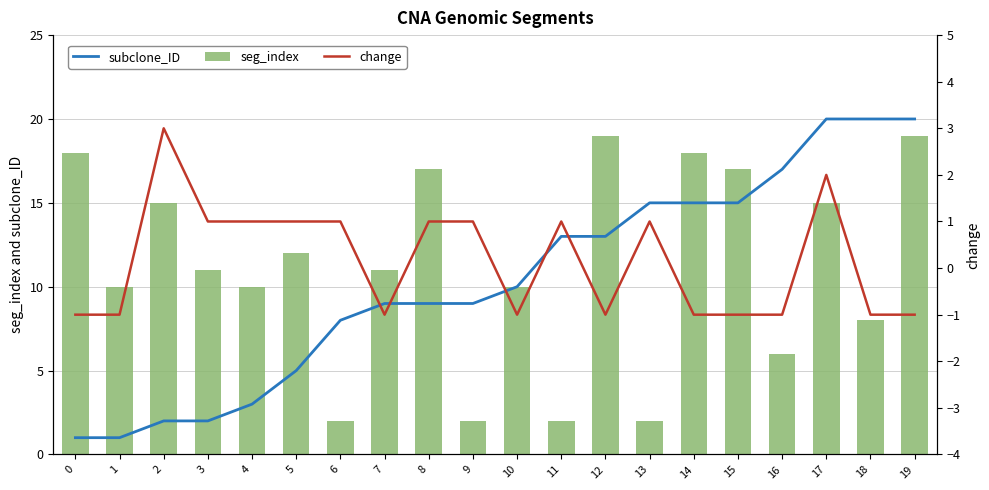

What is the value of the seg_index bar at the 16th from the left?

17